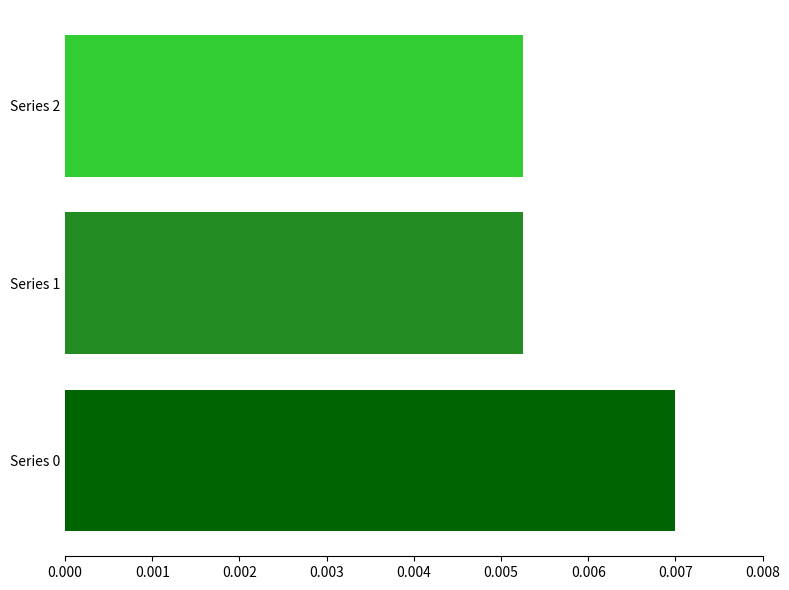

Count the number of categories in the chart.

3